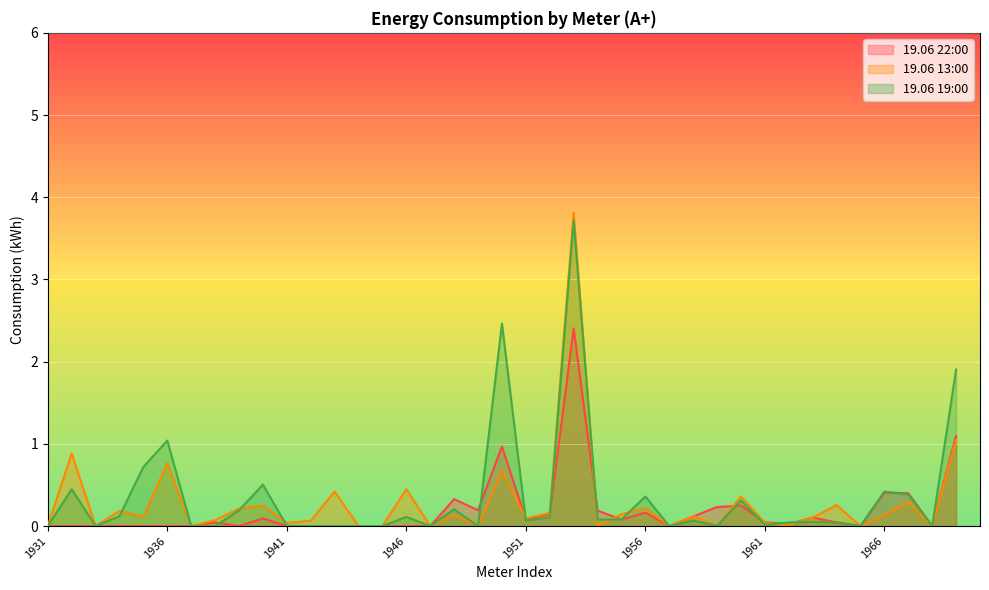

Where is the first local maximum for 19.06 22:00?

1938